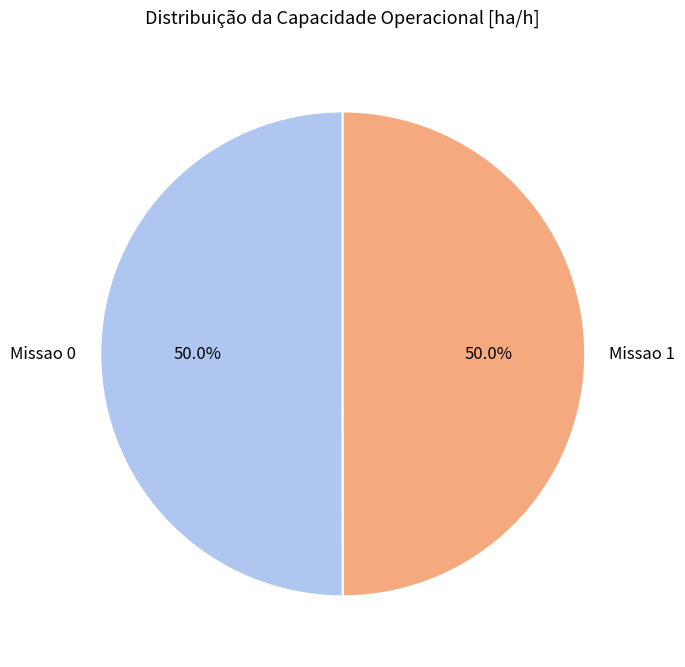

The Missao 0 slice represents 57% of the pie. True or false?

False